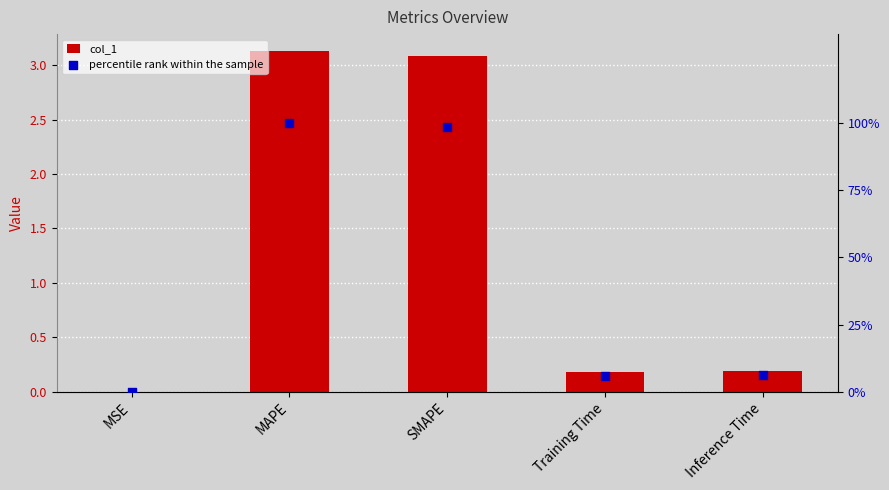

Is the value of col_1 at SMAPE greater than the value of percentile rank within the sample at MSE?

Yes